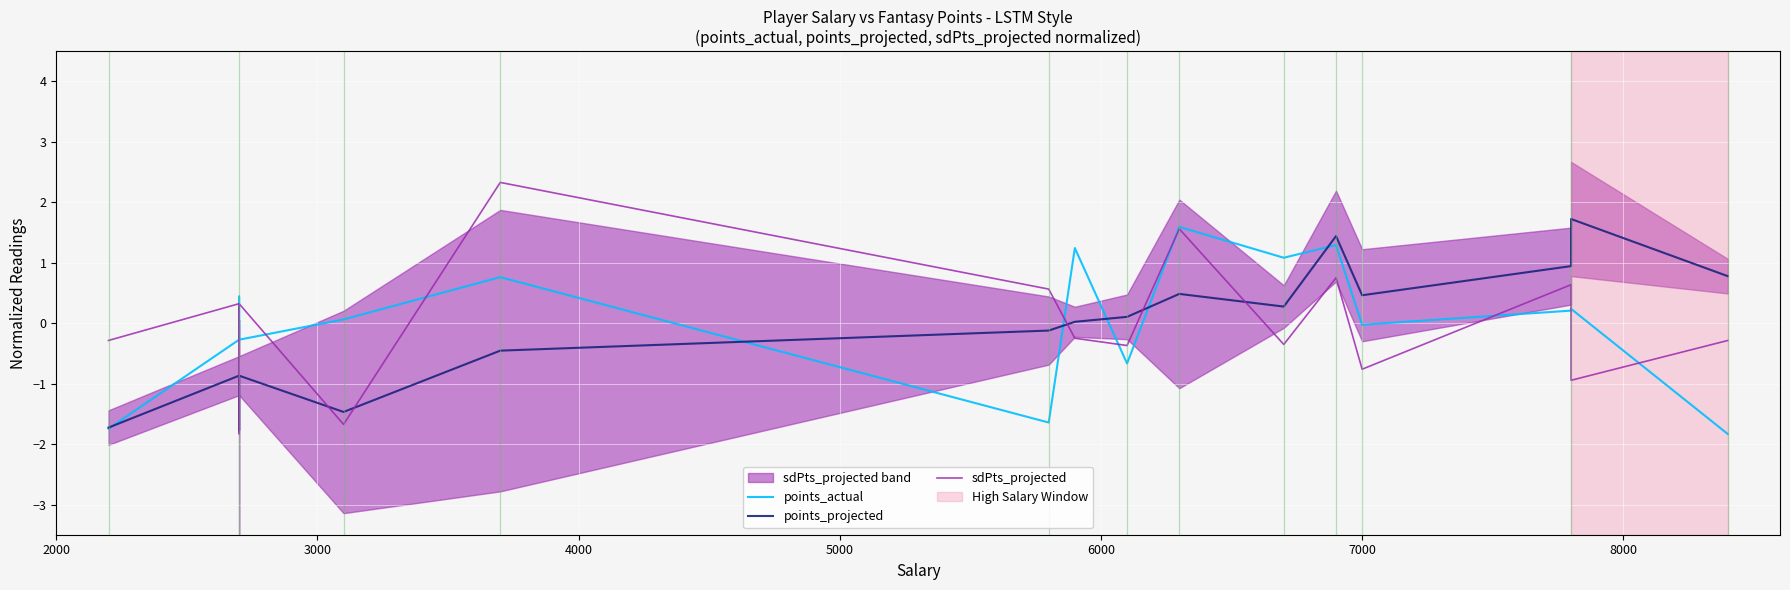

What are all the series names shown in the legend?

points_actual, points_projected, sdPts_projected